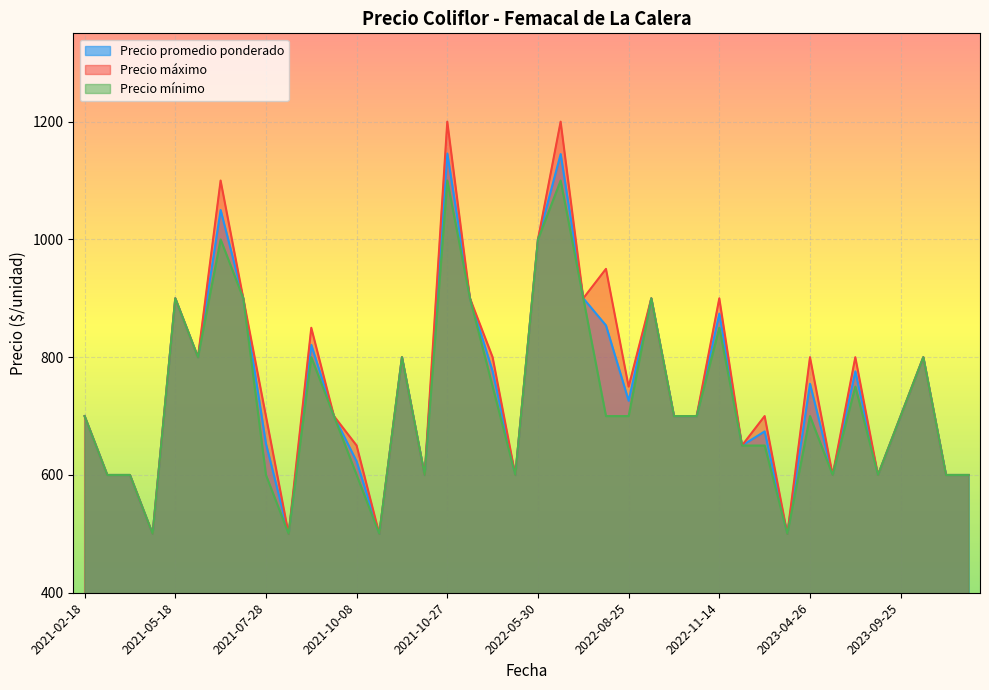

Rank the series at 2021-07-28 from lowest to highest value.

Precio mínimo, Precio promedio ponderado, Precio máximo